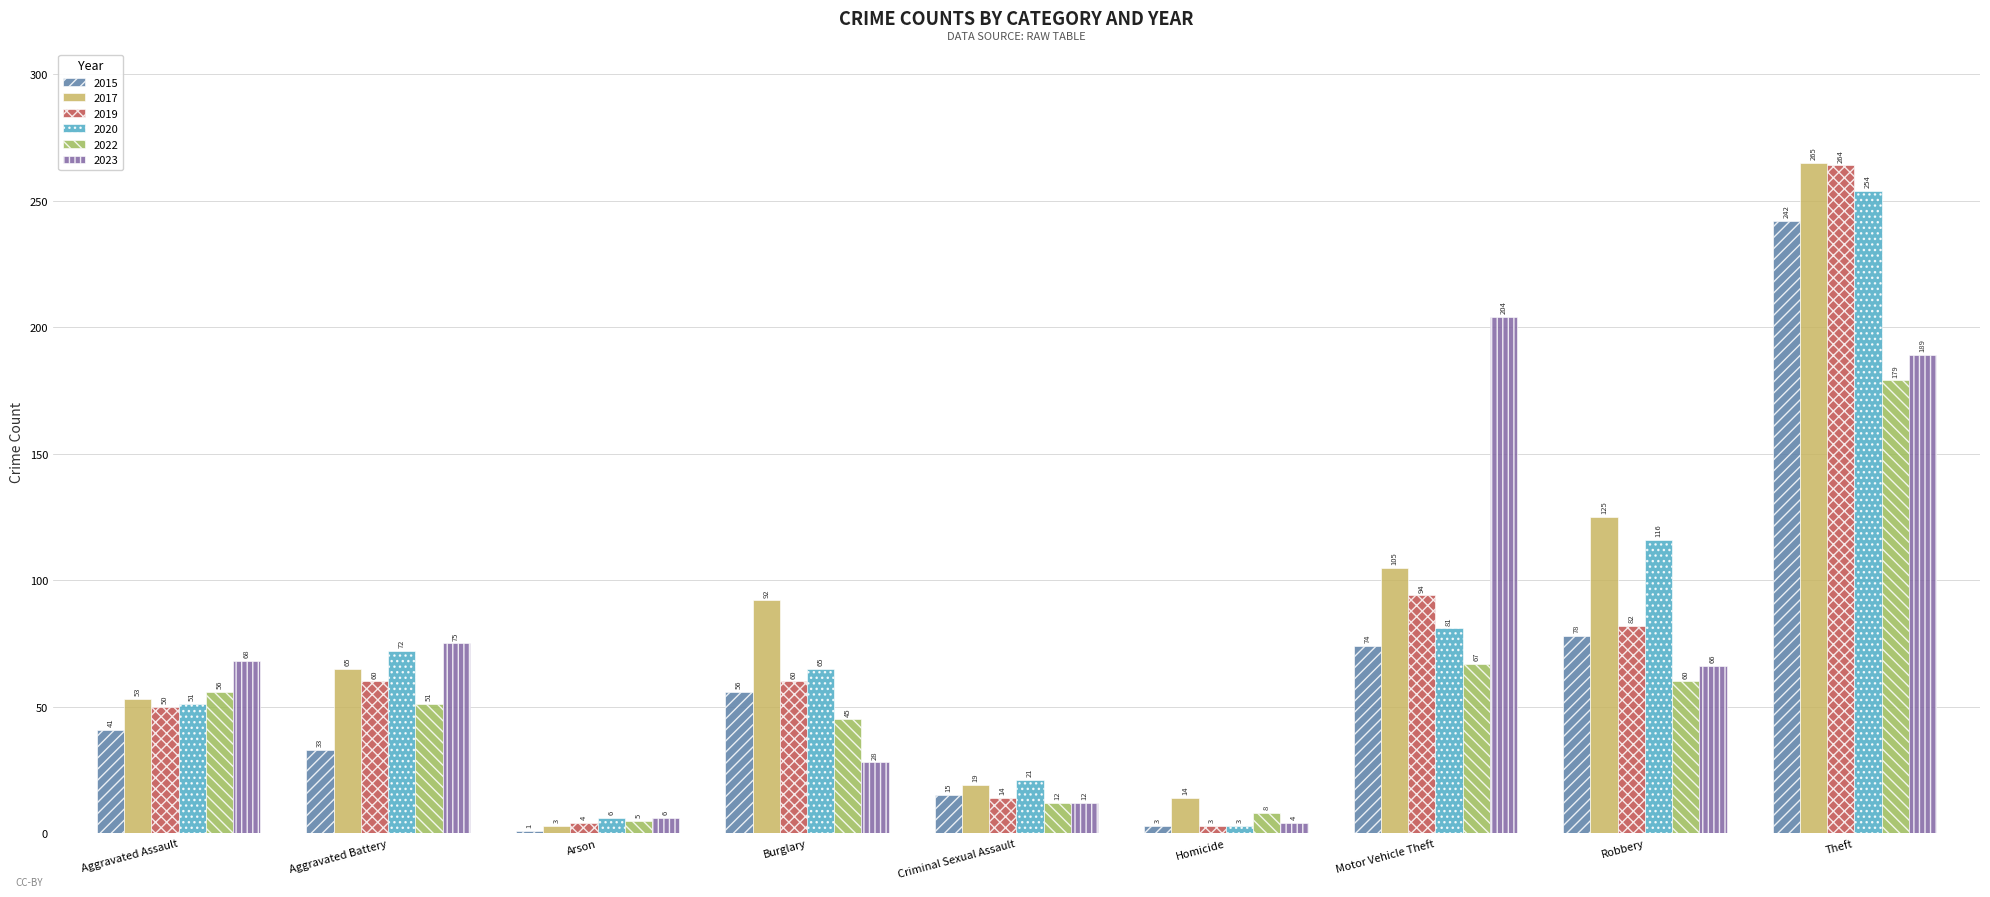

What is the difference between the highest and lowest values at Arson?

5